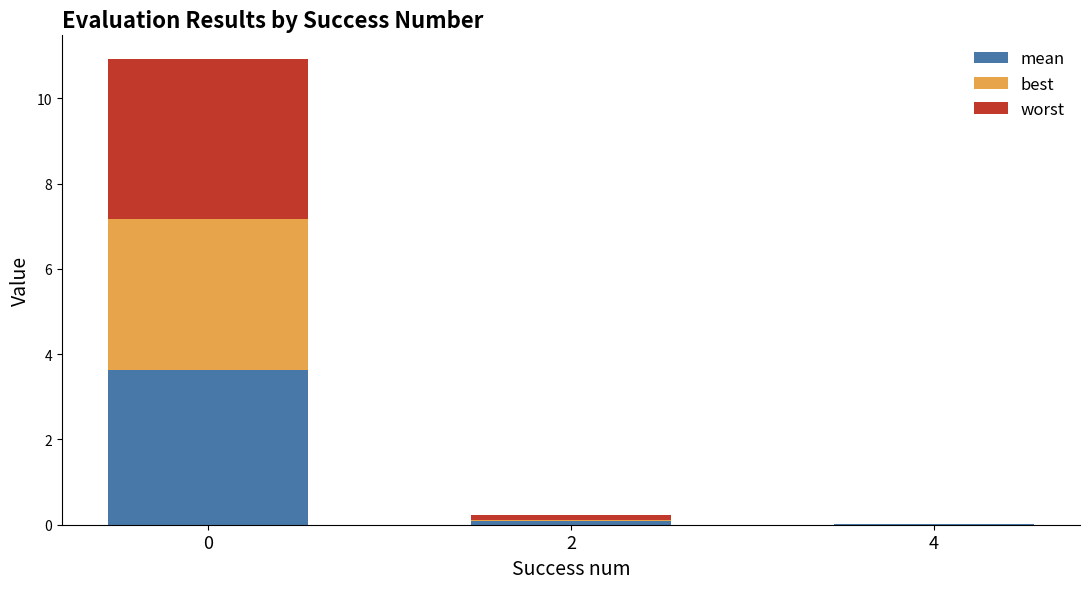

What is the total value across all series at 0?

10.9